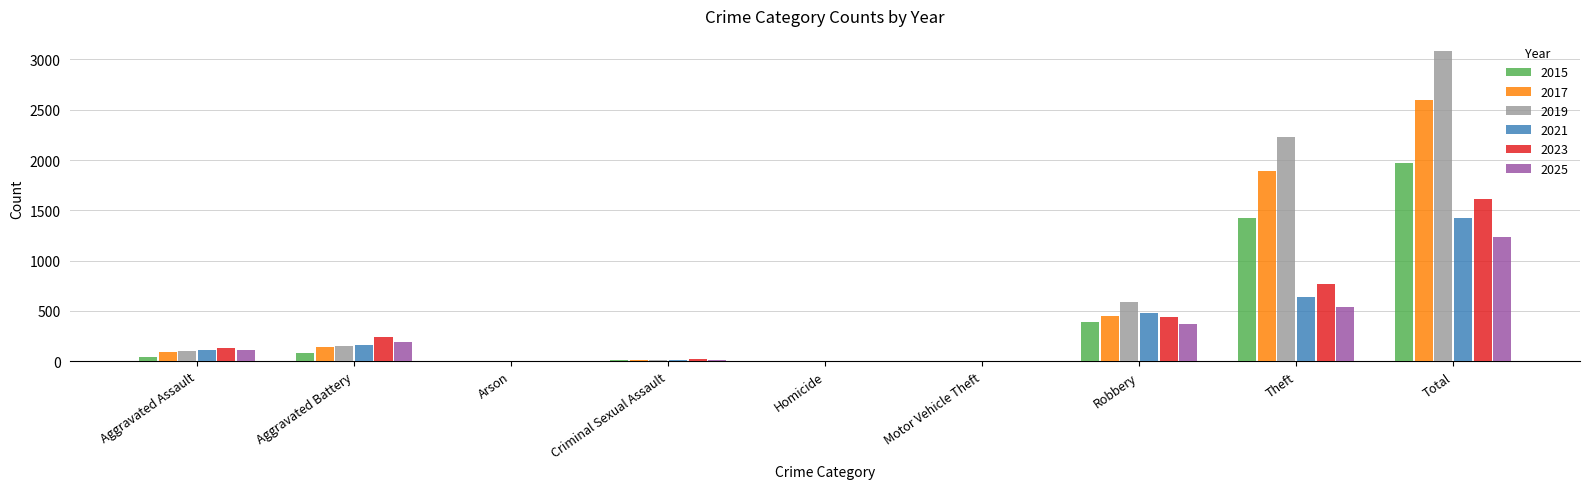

Count the number of data series in this chart.

6